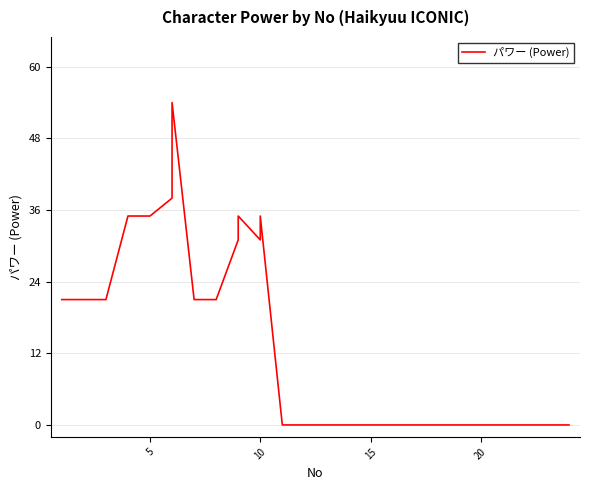

How many lines are shown in the chart?

1